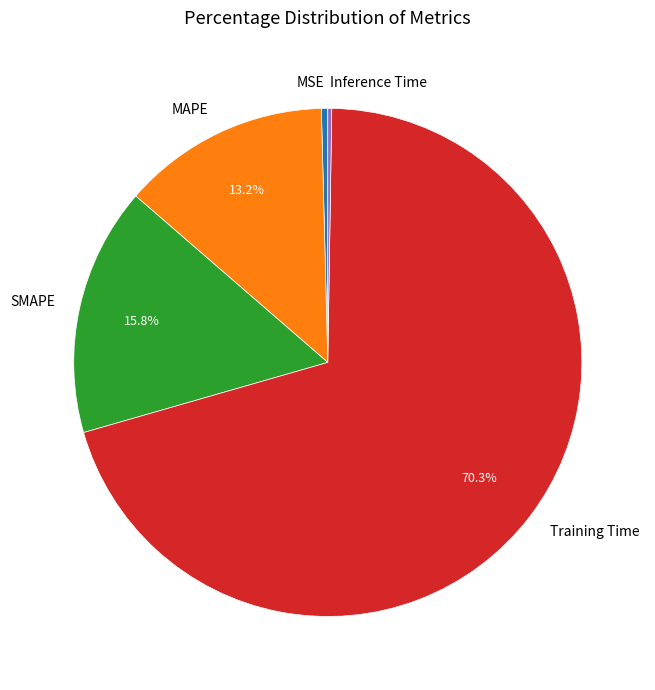

True or false: Training Time accounts for 70% of the total.

True